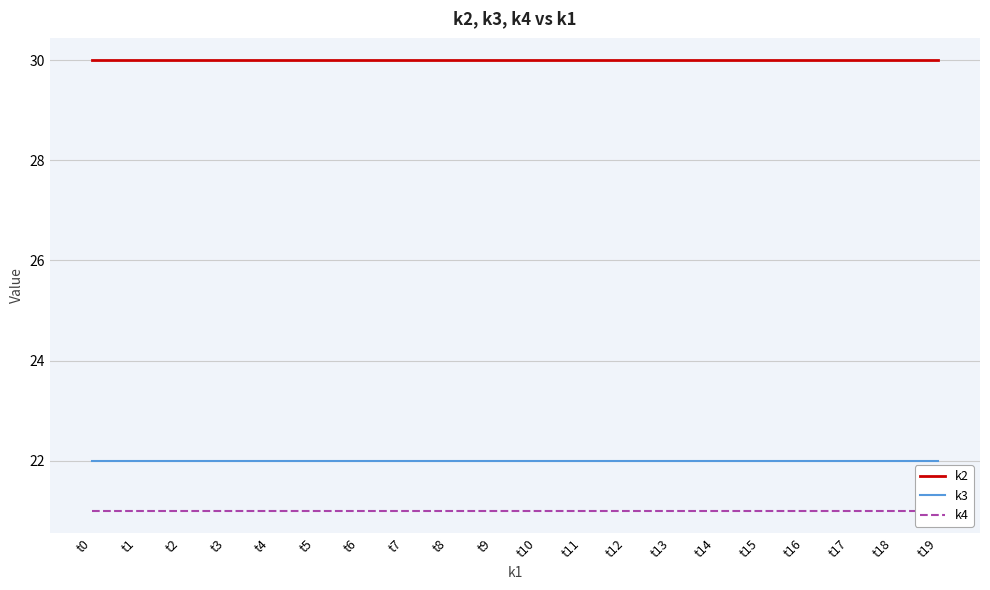

Reading right to left, transcribe all the data shown in this chart.

k2: t19=30	t18=30	t17=30	t16=30	t15=30	t14=30	t13=30	t12=30	t11=30	t10=30	t9=30	t8=30	t7=30	t6=30	t5=30	t4=30	t3=30	t2=30	t1=30	t0=30
k3: t19=22	t18=22	t17=22	t16=22	t15=22	t14=22	t13=22	t12=22	t11=22	t10=22	t9=22	t8=22	t7=22	t6=22	t5=22	t4=22	t3=22	t2=22	t1=22	t0=22
k4: t19=21	t18=21	t17=21	t16=21	t15=21	t14=21	t13=21	t12=21	t11=21	t10=21	t9=21	t8=21	t7=21	t6=21	t5=21	t4=21	t3=21	t2=21	t1=21	t0=21